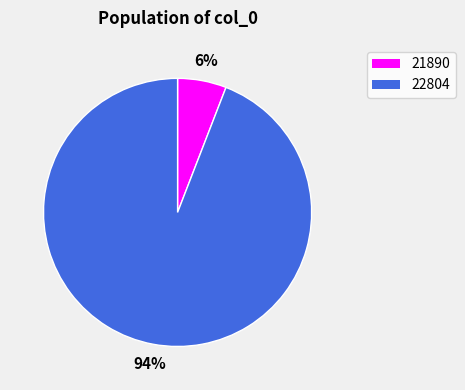

The 21890 slice represents 1% of the pie. True or false?

False